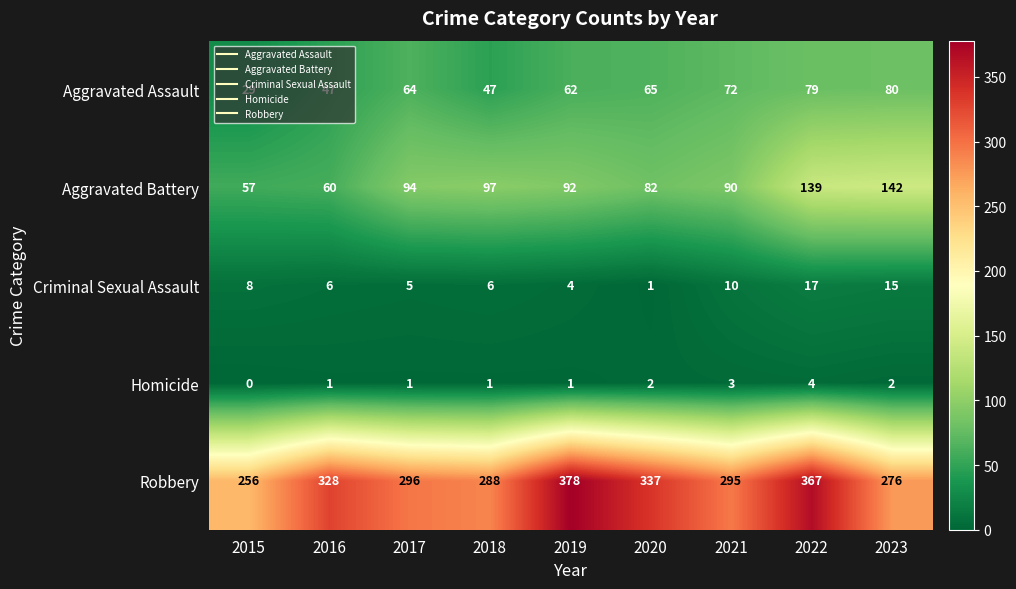

What is the sum of all Robbery values?

2821